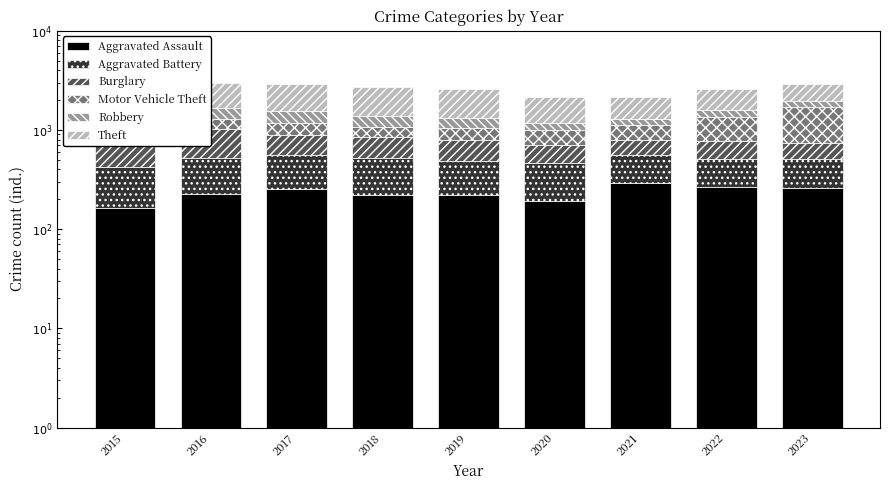

What is the difference between the maximum and second lowest values in the Robbery series?

206